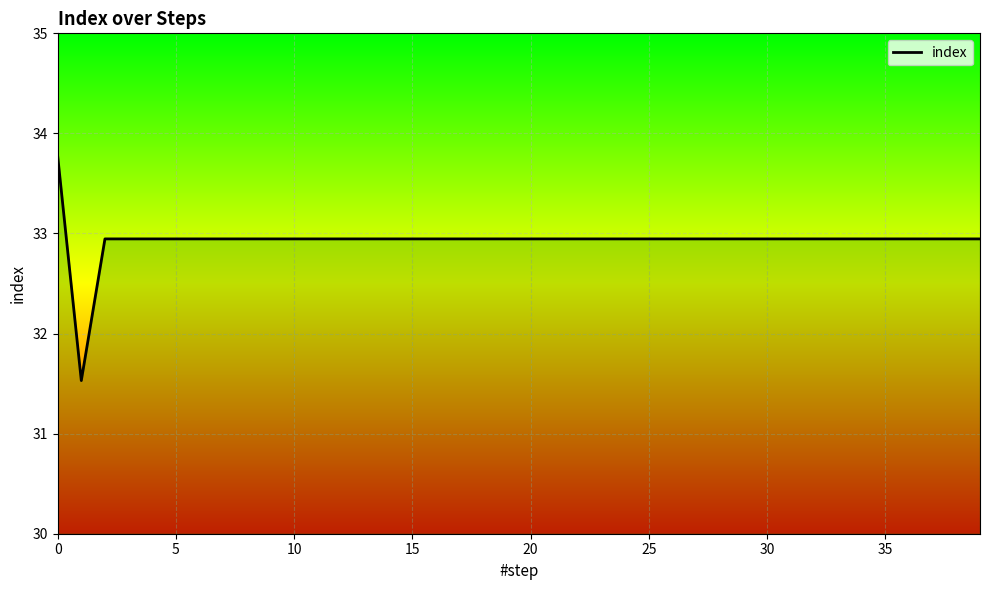

What is the minimum value shown in the chart?

31.5